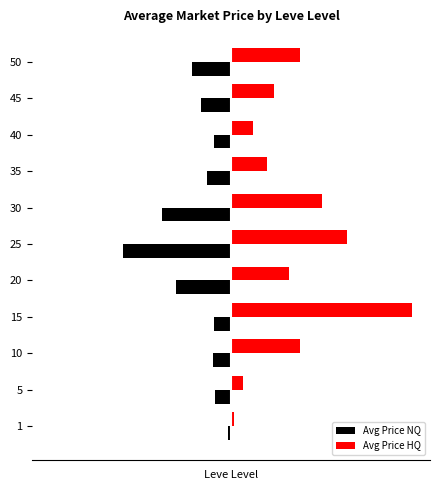

Rank the series by their average value, from highest to lowest.

Avg Price HQ, Avg Price NQ